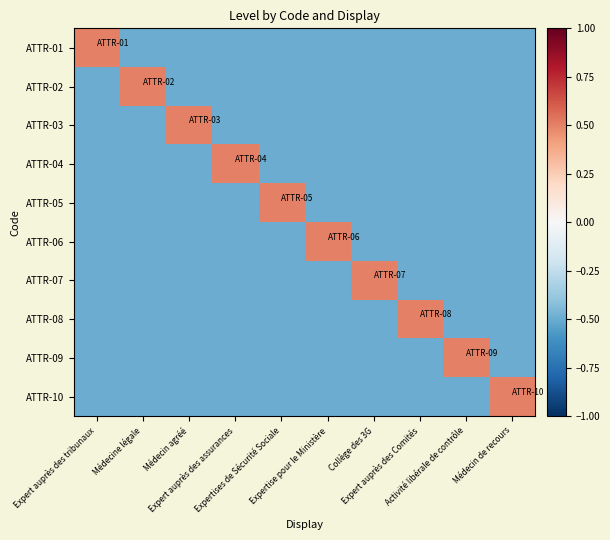

Reading left to right, list all the values displayed in this chart.

ATTR-01: Expert auprès des tribunaux=0.5	Médecine légale=-0.5	Médecin agréé=-0.5	Expert auprès des assurances=-0.5	Expertises de Sécurité Sociale=-0.5	Expertise pour le Ministère=-0.5	Collège des 3G=-0.5	Expert auprès des Comités=-0.5	Activité libérale de contrôle=-0.5	Médecin de recours=-0.5
ATTR-02: Expert auprès des tribunaux=-0.5	Médecine légale=0.5	Médecin agréé=-0.5	Expert auprès des assurances=-0.5	Expertises de Sécurité Sociale=-0.5	Expertise pour le Ministère=-0.5	Collège des 3G=-0.5	Expert auprès des Comités=-0.5	Activité libérale de contrôle=-0.5	Médecin de recours=-0.5
ATTR-03: Expert auprès des tribunaux=-0.5	Médecine légale=-0.5	Médecin agréé=0.5	Expert auprès des assurances=-0.5	Expertises de Sécurité Sociale=-0.5	Expertise pour le Ministère=-0.5	Collège des 3G=-0.5	Expert auprès des Comités=-0.5	Activité libérale de contrôle=-0.5	Médecin de recours=-0.5
ATTR-04: Expert auprès des tribunaux=-0.5	Médecine légale=-0.5	Médecin agréé=-0.5	Expert auprès des assurances=0.5	Expertises de Sécurité Sociale=-0.5	Expertise pour le Ministère=-0.5	Collège des 3G=-0.5	Expert auprès des Comités=-0.5	Activité libérale de contrôle=-0.5	Médecin de recours=-0.5
ATTR-05: Expert auprès des tribunaux=-0.5	Médecine légale=-0.5	Médecin agréé=-0.5	Expert auprès des assurances=-0.5	Expertises de Sécurité Sociale=0.5	Expertise pour le Ministère=-0.5	Collège des 3G=-0.5	Expert auprès des Comités=-0.5	Activité libérale de contrôle=-0.5	Médecin de recours=-0.5
ATTR-06: Expert auprès des tribunaux=-0.5	Médecine légale=-0.5	Médecin agréé=-0.5	Expert auprès des assurances=-0.5	Expertises de Sécurité Sociale=-0.5	Expertise pour le Ministère=0.5	Collège des 3G=-0.5	Expert auprès des Comités=-0.5	Activité libérale de contrôle=-0.5	Médecin de recours=-0.5
ATTR-07: Expert auprès des tribunaux=-0.5	Médecine légale=-0.5	Médecin agréé=-0.5	Expert auprès des assurances=-0.5	Expertises de Sécurité Sociale=-0.5	Expertise pour le Ministère=-0.5	Collège des 3G=0.5	Expert auprès des Comités=-0.5	Activité libérale de contrôle=-0.5	Médecin de recours=-0.5
ATTR-08: Expert auprès des tribunaux=-0.5	Médecine légale=-0.5	Médecin agréé=-0.5	Expert auprès des assurances=-0.5	Expertises de Sécurité Sociale=-0.5	Expertise pour le Ministère=-0.5	Collège des 3G=-0.5	Expert auprès des Comités=0.5	Activité libérale de contrôle=-0.5	Médecin de recours=-0.5
ATTR-09: Expert auprès des tribunaux=-0.5	Médecine légale=-0.5	Médecin agréé=-0.5	Expert auprès des assurances=-0.5	Expertises de Sécurité Sociale=-0.5	Expertise pour le Ministère=-0.5	Collège des 3G=-0.5	Expert auprès des Comités=-0.5	Activité libérale de contrôle=0.5	Médecin de recours=-0.5
ATTR-10: Expert auprès des tribunaux=-0.5	Médecine légale=-0.5	Médecin agréé=-0.5	Expert auprès des assurances=-0.5	Expertises de Sécurité Sociale=-0.5	Expertise pour le Ministère=-0.5	Collège des 3G=-0.5	Expert auprès des Comités=-0.5	Activité libérale de contrôle=-0.5	Médecin de recours=0.5